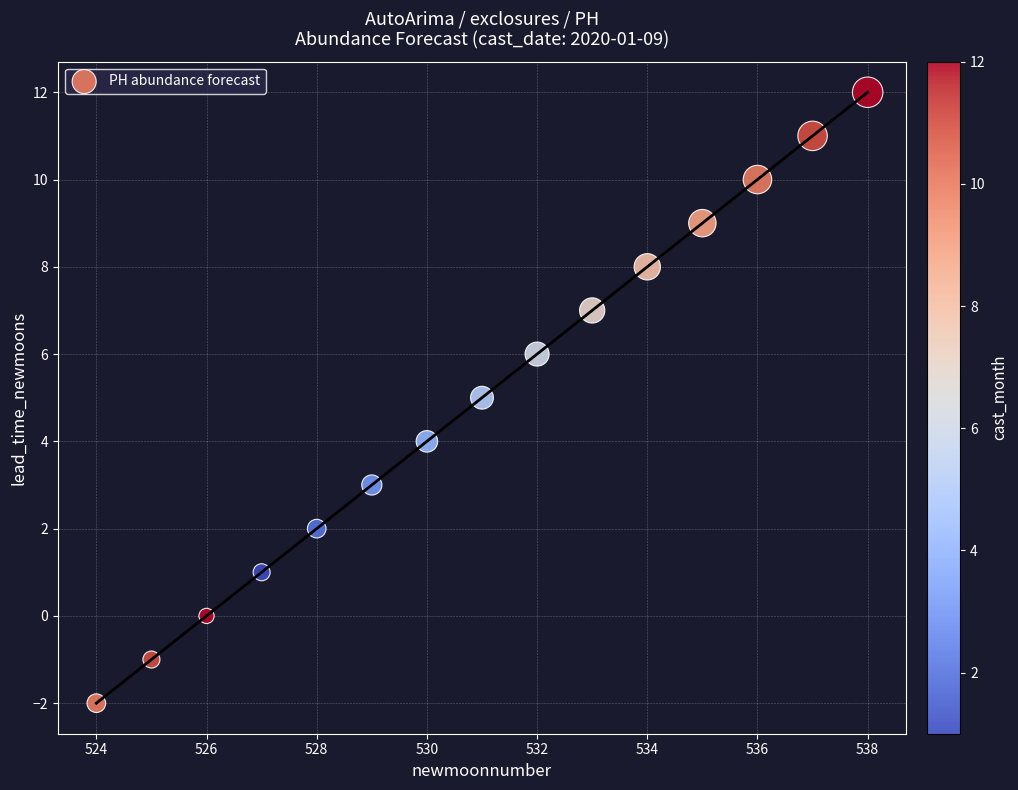

What is the range of X values (max minus min)?

14